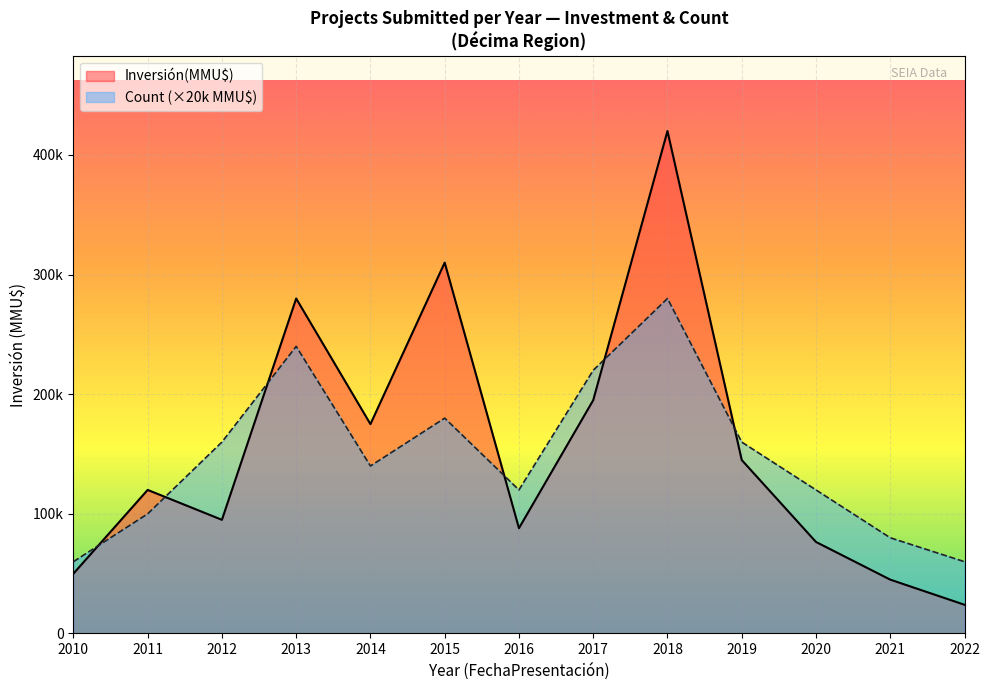

Which series changed the most between 2011 and 2018?

Inversión(MMU$)